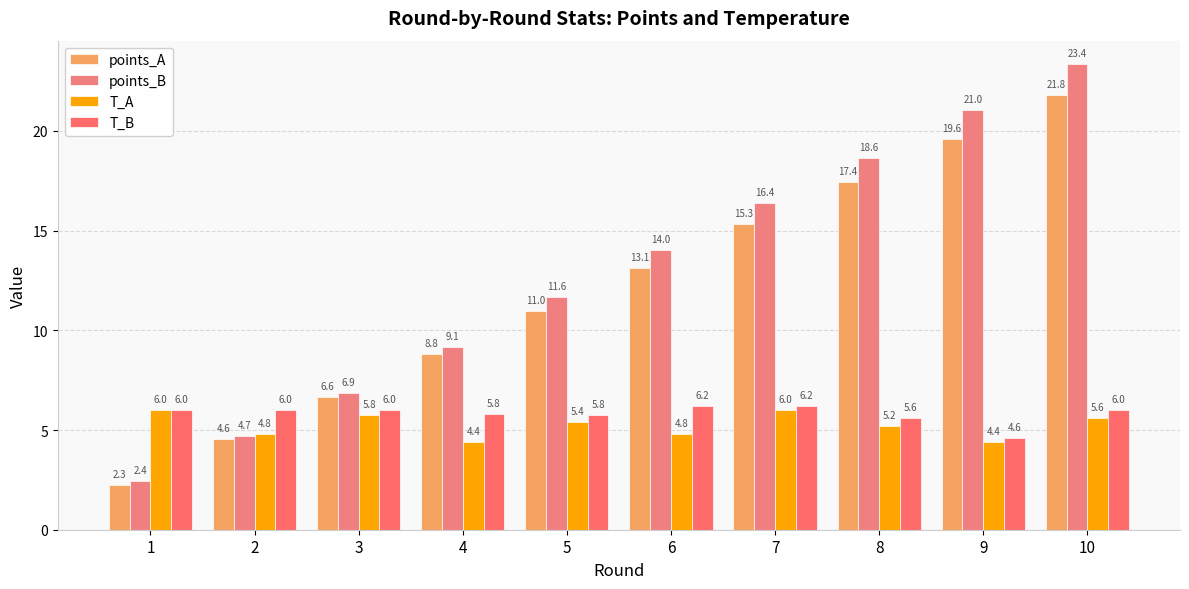

The value of T_A at 6 is 4.8. True or false?

True